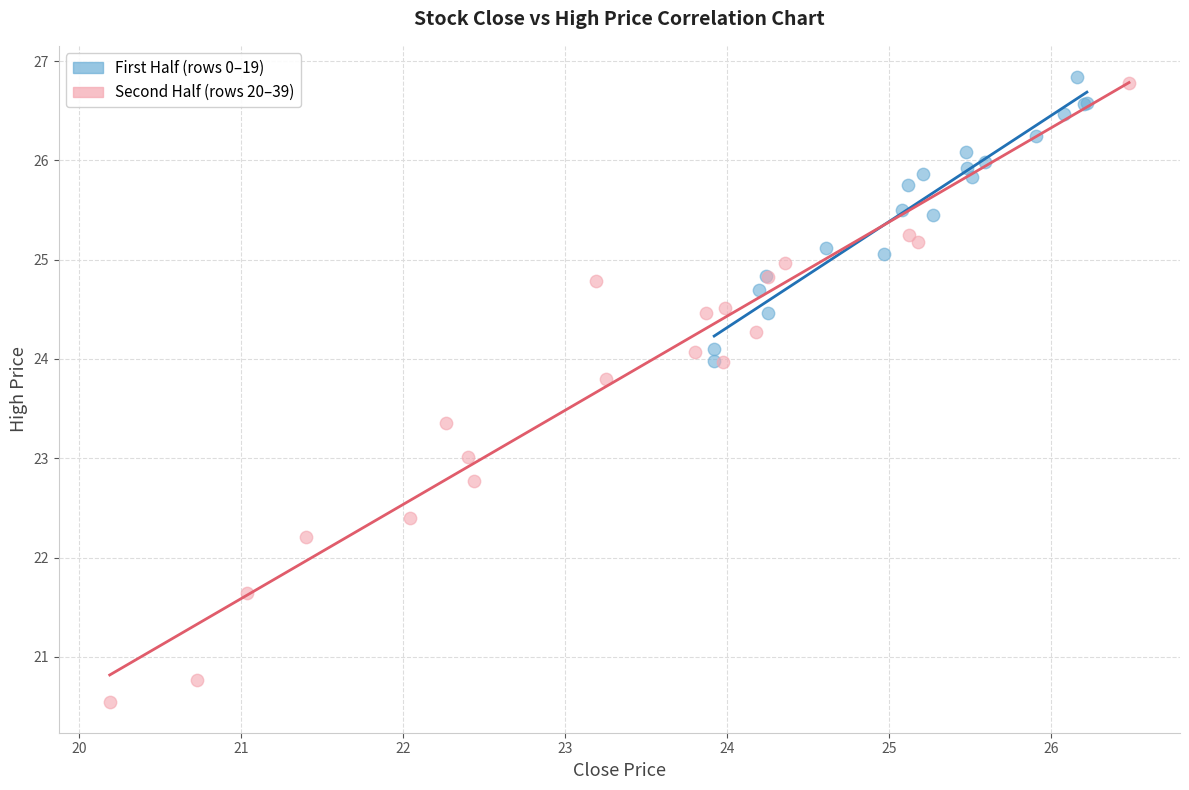

Which series reaches the minimum Y coordinate?

Second Half (rows 20–39)